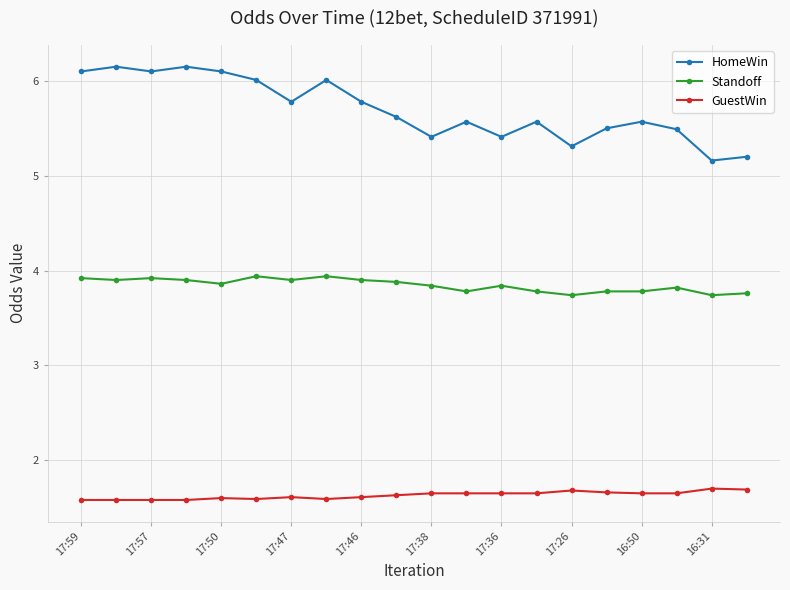

How many series are shown in this chart?

3